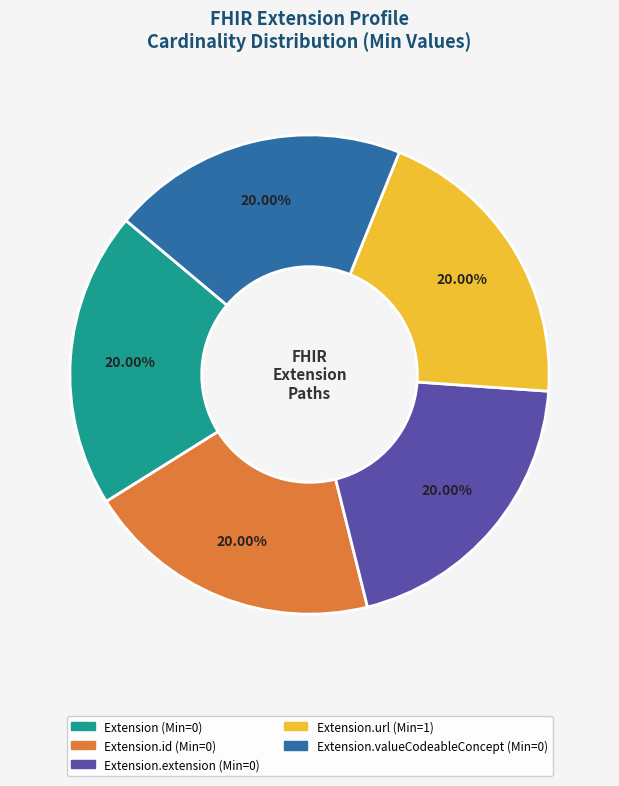

Does any single category account for the majority?

No